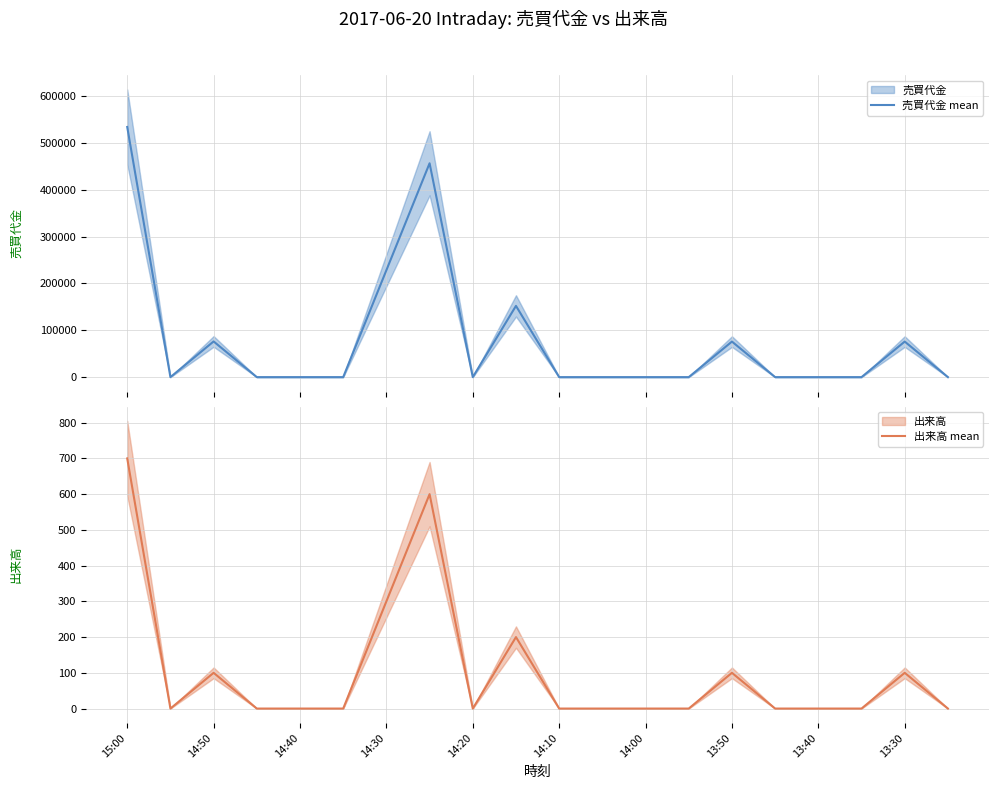

What is the maximum value for 売買代金 mean?

534100